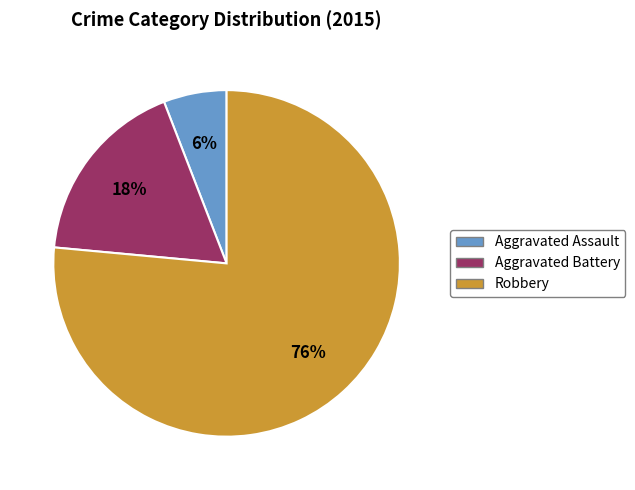

Is it true that Aggravated Battery is 7% of the pie?

False